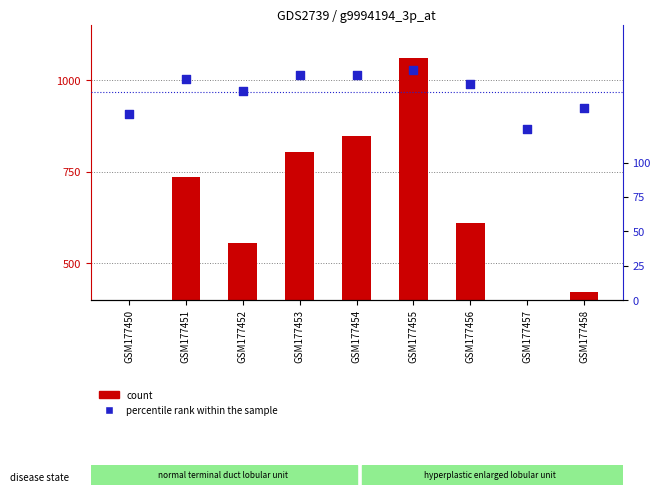

What is the total value across all series at GSM177457?

518.6